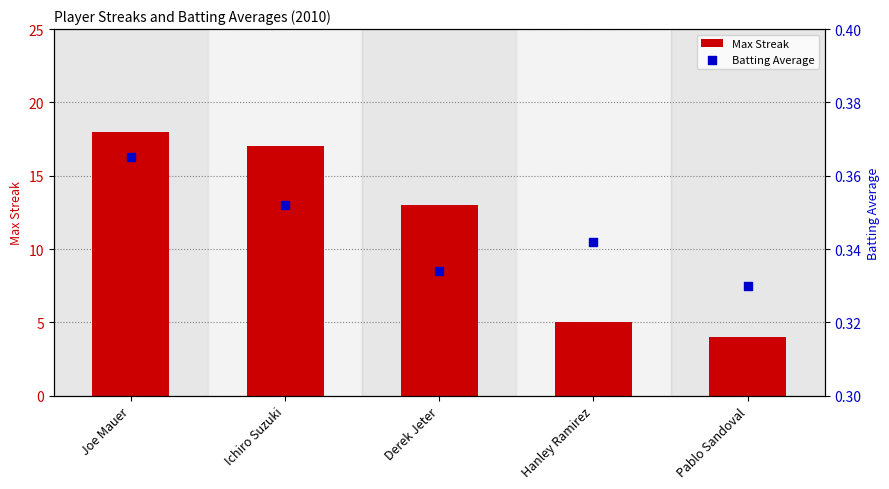

Which series has the largest Y range (max minus min)?

Max Streak